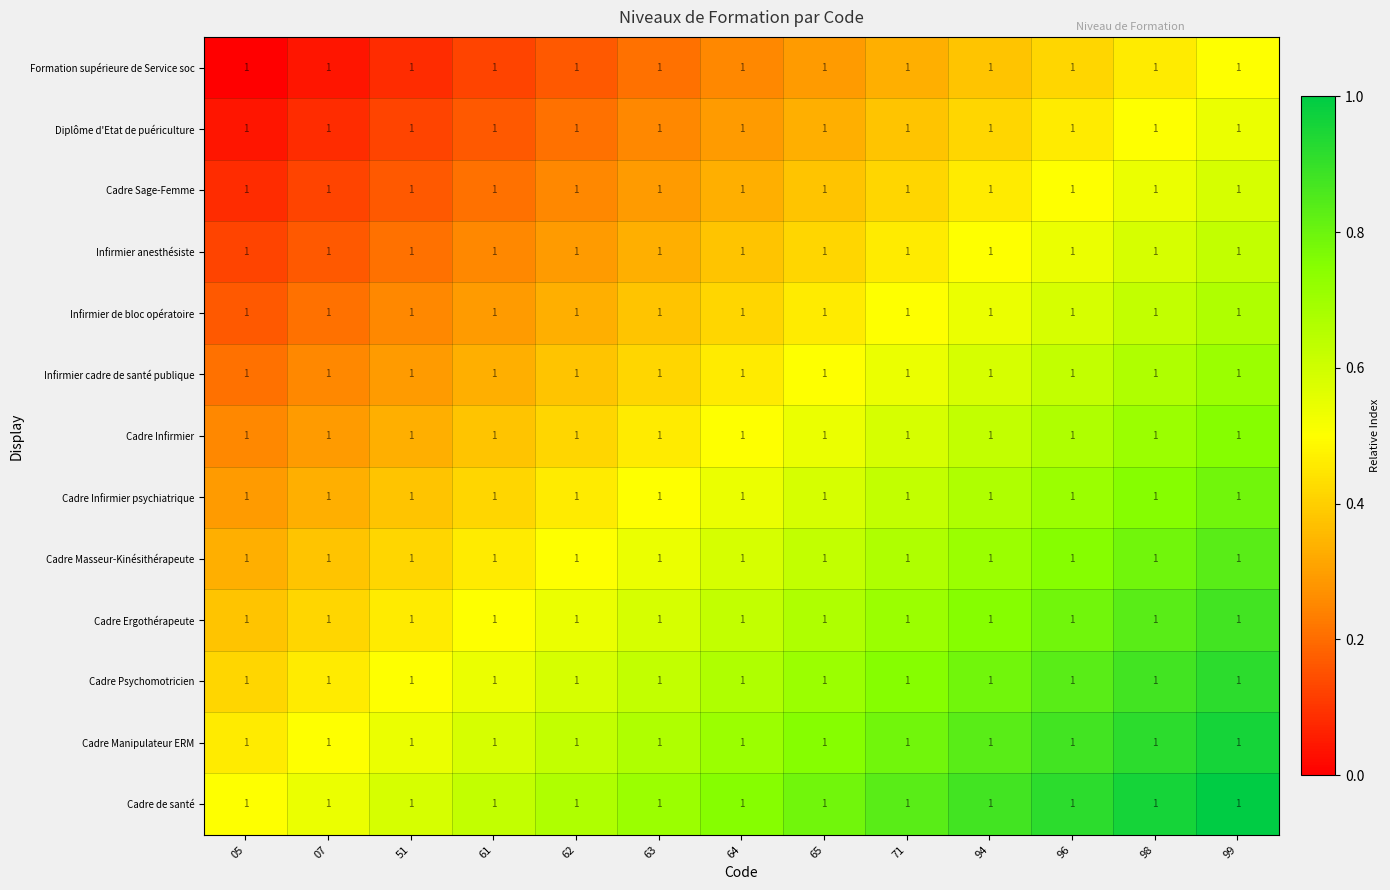

How many Cadre Sage-Femme values are between 0 and 1?

13